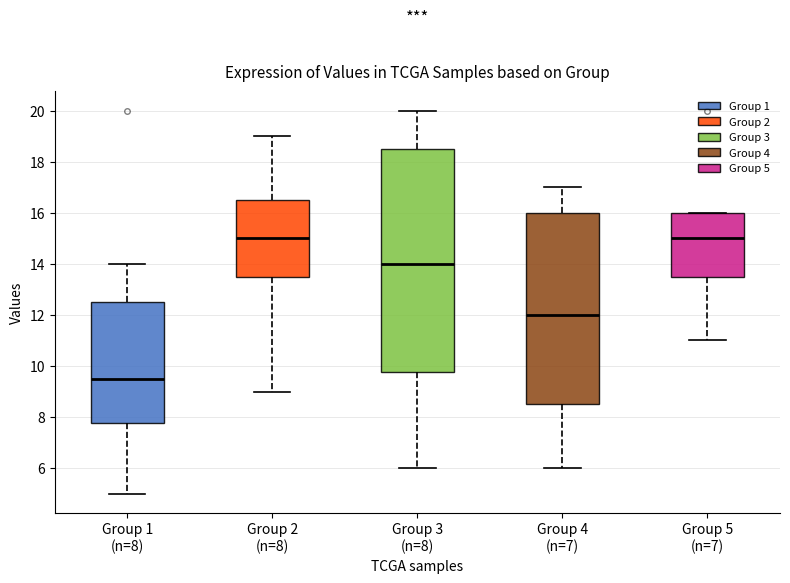

Where does the lower whisker of the box for Group 5 (n=7) end on the y-axis? The values are not printed on the chart, so give them approximately, as read against the axis.

11.0